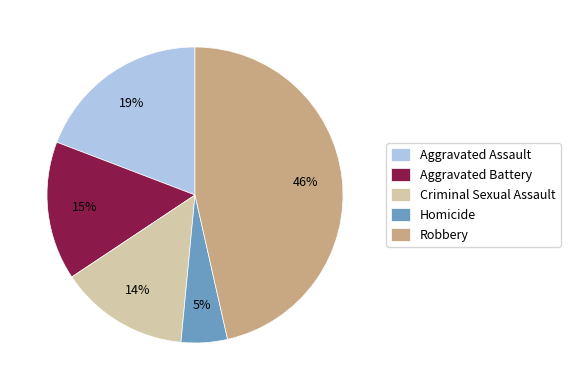

Is Robbery the majority of the pie?

No